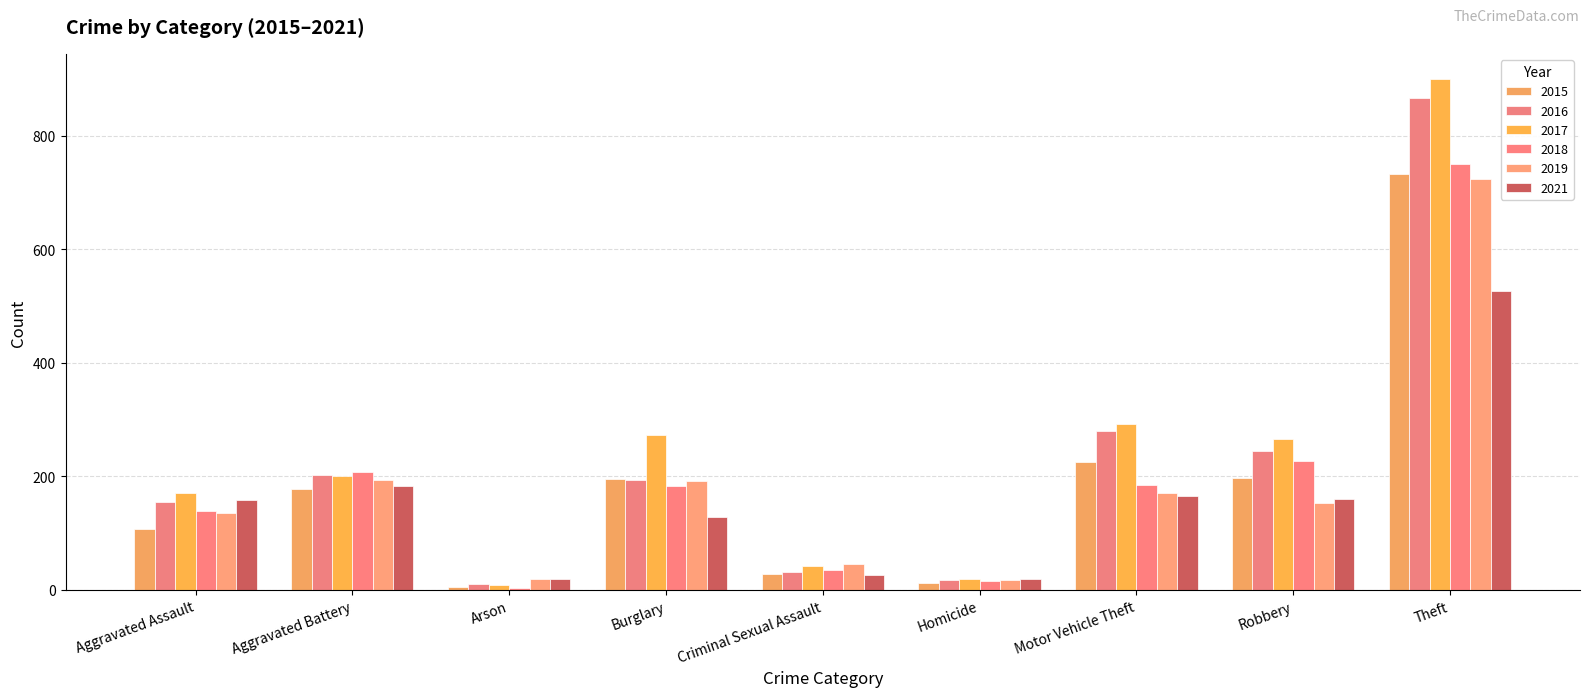

Which series changed the most between Robbery and Theft?

2017